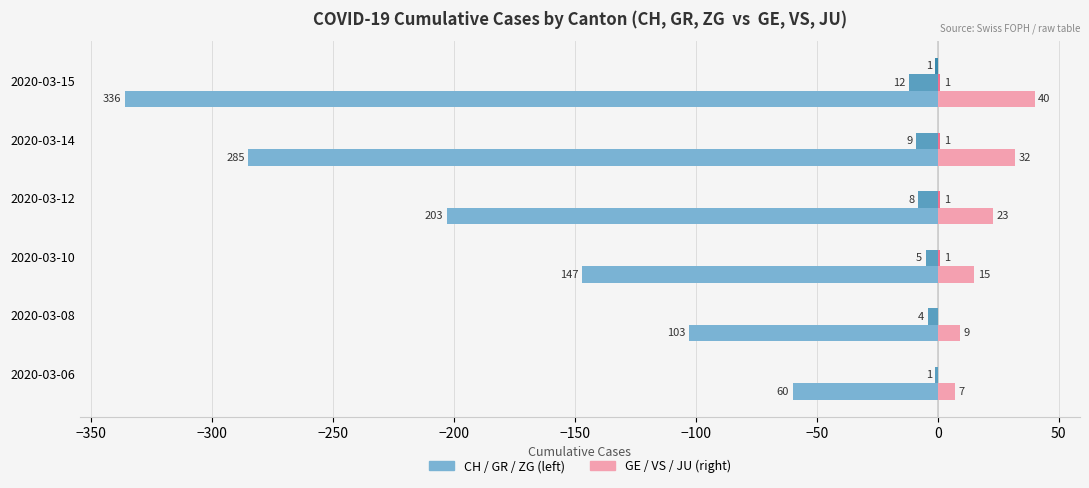

At which category is the sum across all series the highest?

2020-03-06